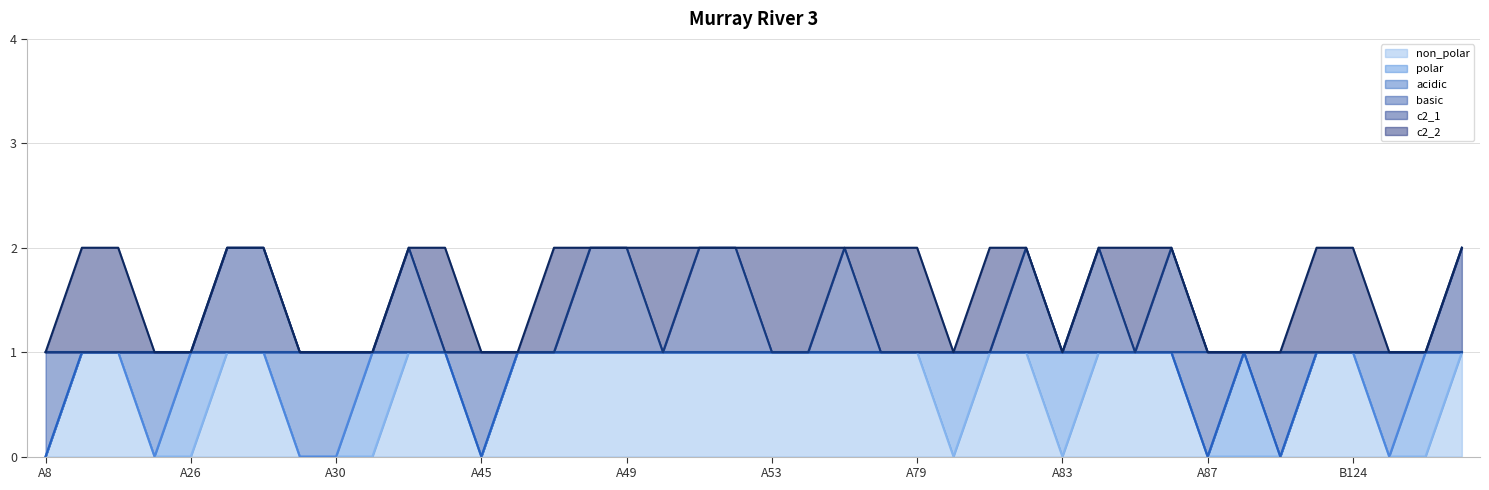

At which label does non_polar reach its peak?

A23